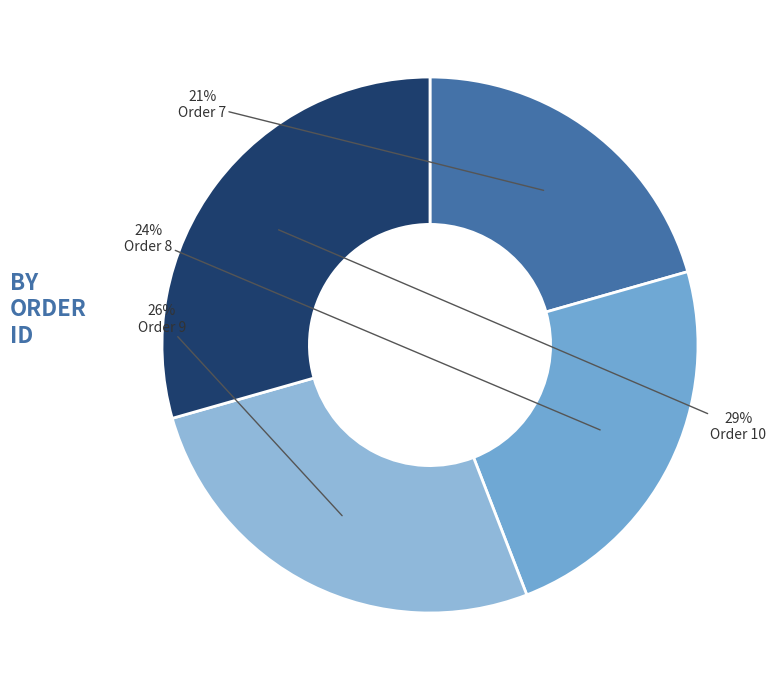

To the nearest percent, what is the difference between the largest and smallest slice percentages?

9%